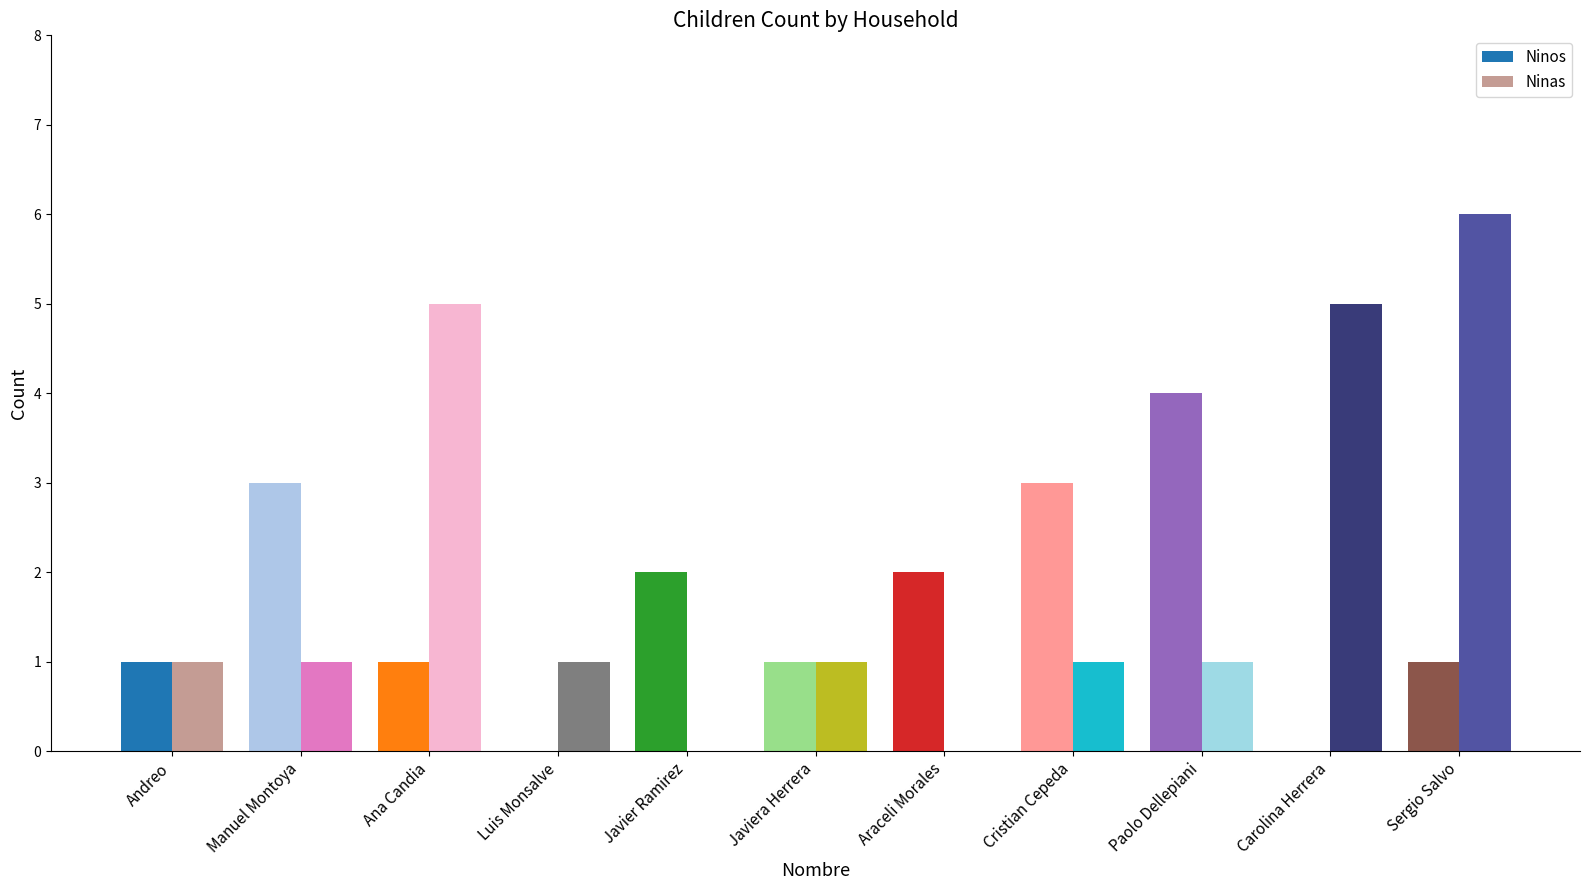

Count the number of categories in the chart.

11